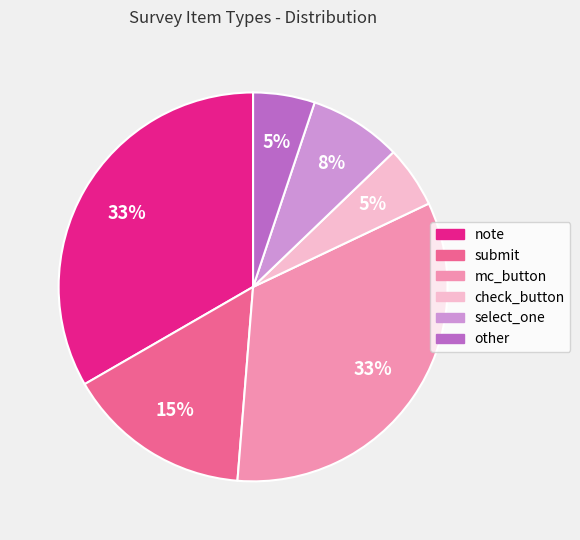

To the nearest percent, what portion does select_one represent?

8%